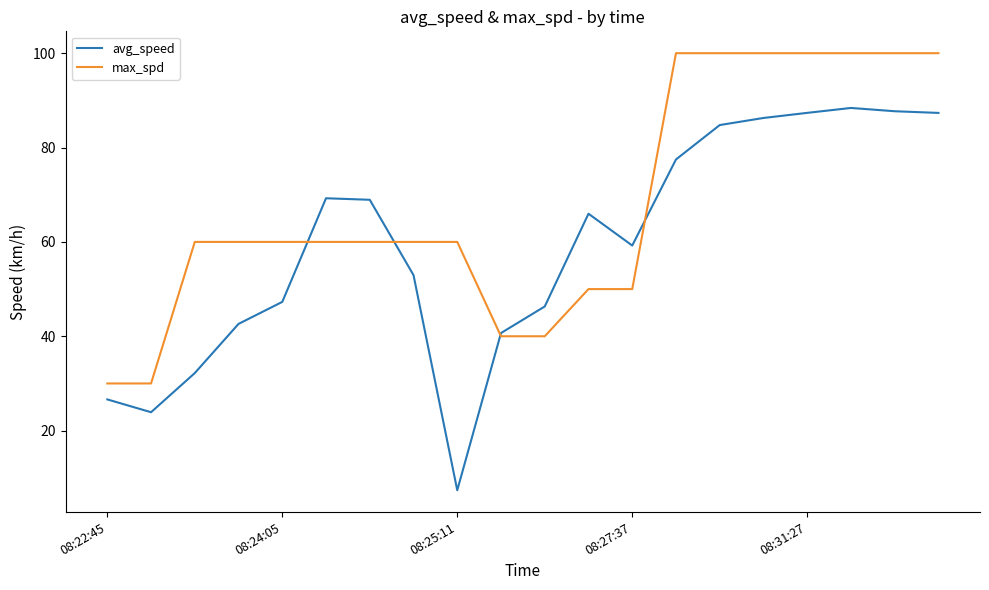

What is the average value of the avg_speed series?

59.1